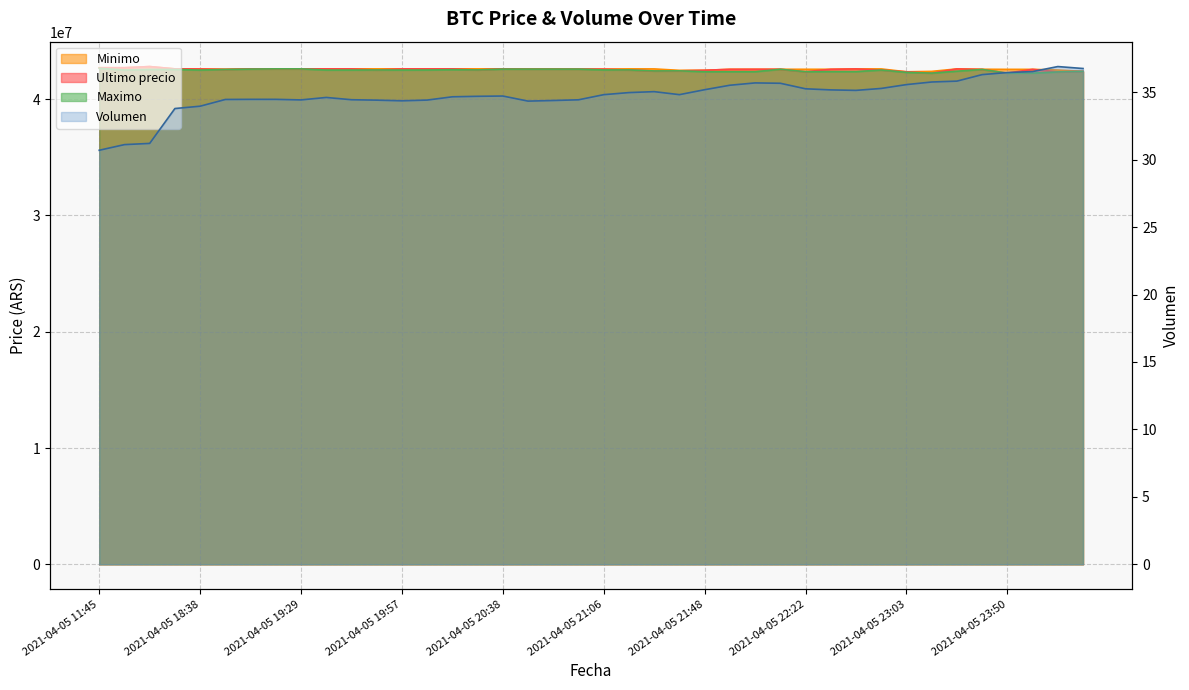

Is it true that Ultimo precio equals 57137557.7 at 2021-04-05 23:59?

False